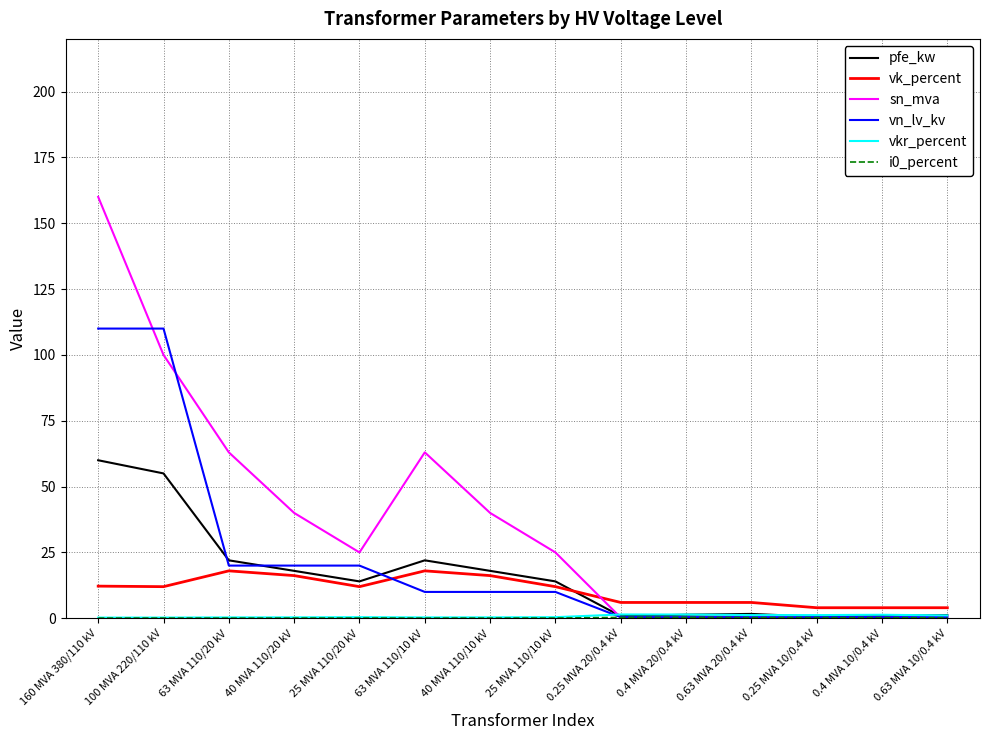

The vn_lv_kv series shows 10.0 at 40 MVA 110/10 kV. True or false?

True